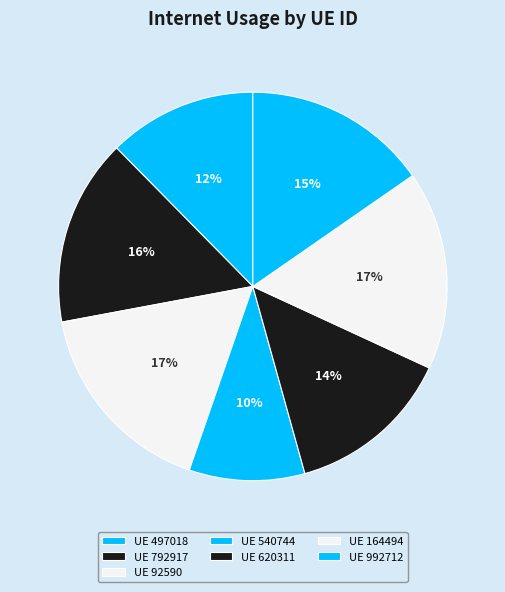

How many segments does this pie chart have?

7